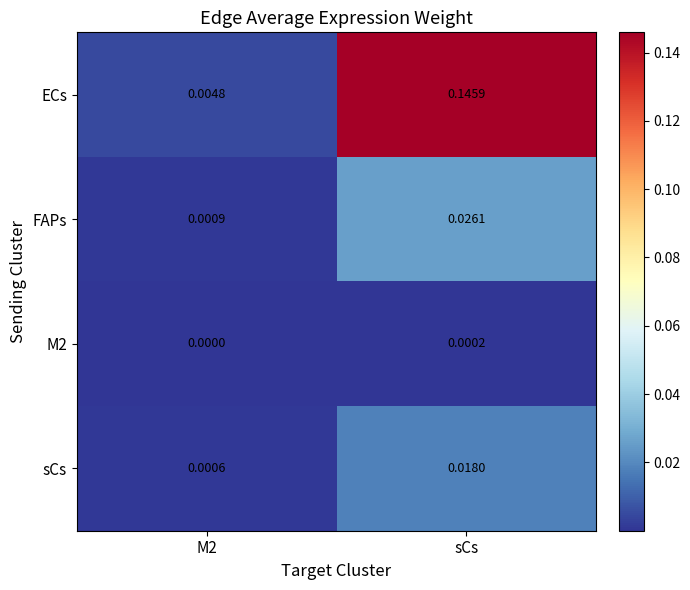

Which series changed the most between M2 and sCs?

ECs